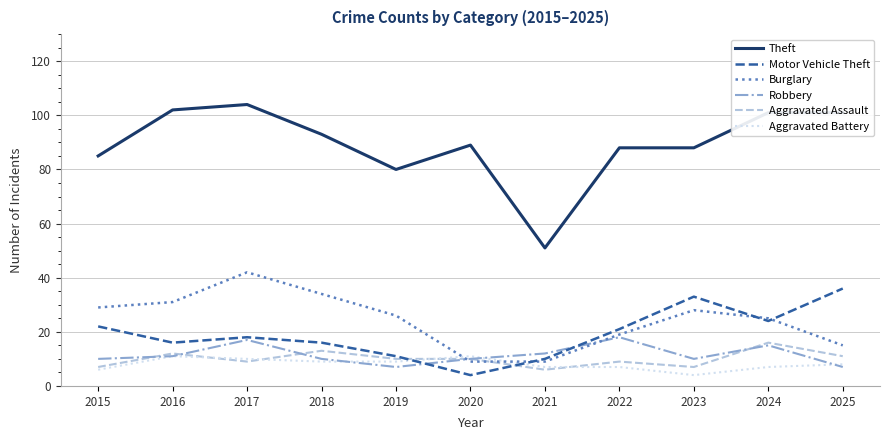

Reading right to left, extract all data points from this chart.

Theft: 2025=101	2024=101	2023=88	2022=88	2021=51	2020=89	2019=80	2018=93	2017=104	2016=102	2015=85
Motor Vehicle Theft: 2025=36	2024=24	2023=33	2022=21	2021=10	2020=4	2019=11	2018=16	2017=18	2016=16	2015=22
Burglary: 2025=15	2024=25	2023=28	2022=19	2021=9	2020=9	2019=26	2018=34	2017=42	2016=31	2015=29
Robbery: 2025=7	2024=15	2023=10	2022=18	2021=12	2020=10	2019=7	2018=10	2017=17	2016=11	2015=10
Aggravated Assault: 2025=11	2024=16	2023=7	2022=9	2021=6	2020=10	2019=10	2018=13	2017=9	2016=12	2015=7
Aggravated Battery: 2025=8	2024=7	2023=4	2022=7	2021=7	2020=11	2019=9	2018=9	2017=10	2016=11	2015=6